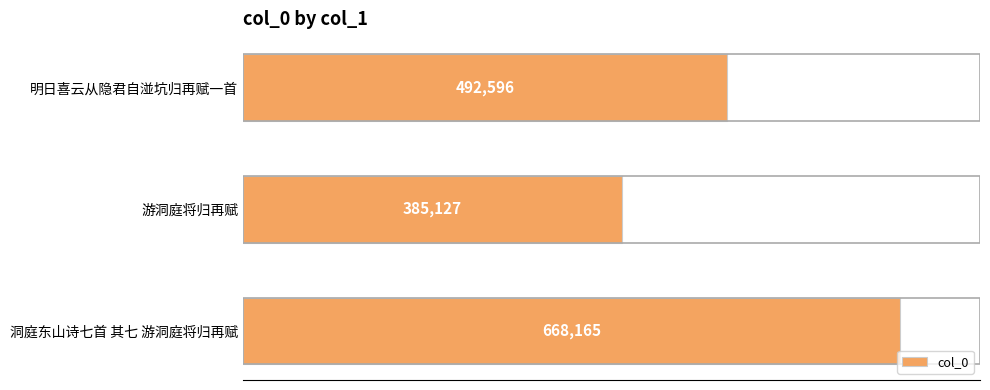

What is the difference between the maximum and second lowest values?

175569